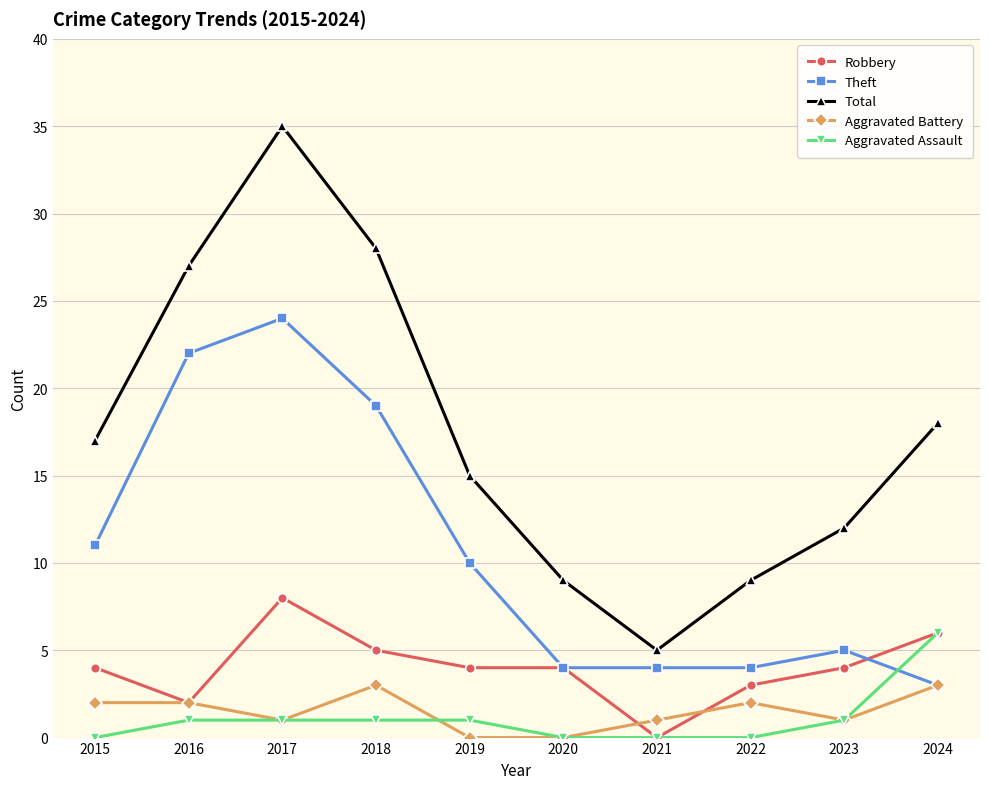

At which category does Theft reach its first local peak?

2017